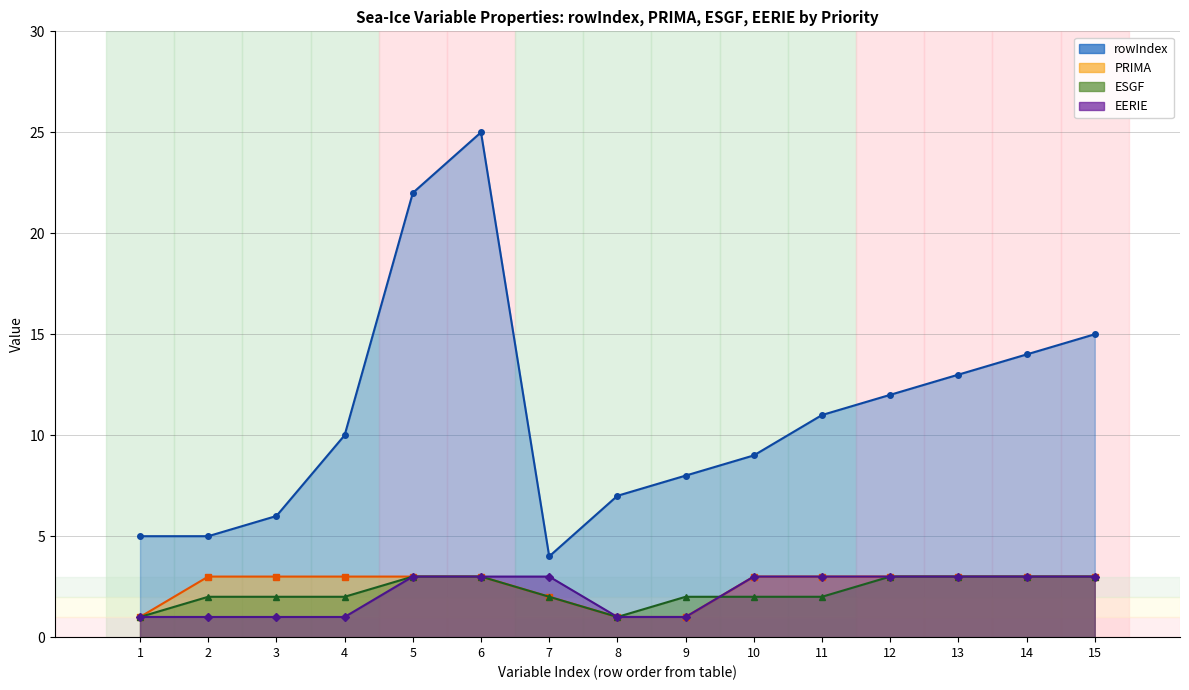

What is the difference between the maximum and minimum values in the PRIMA series?

2